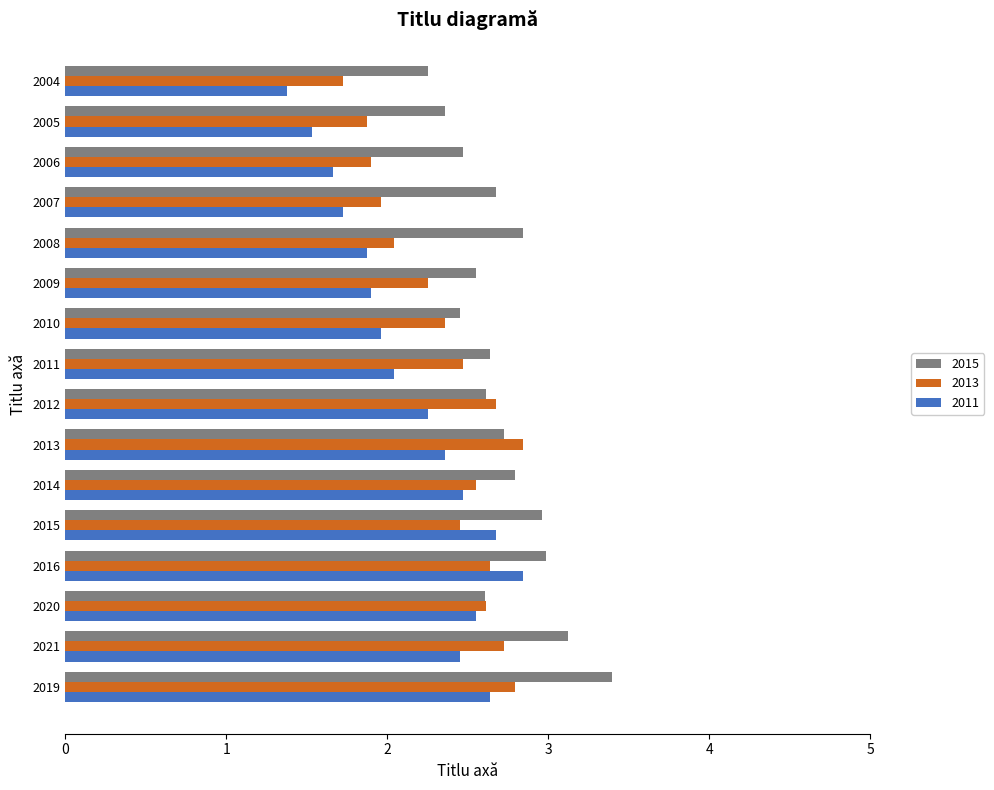

Is the value of 2011 at 2013 greater than the value of 2013 at 2014?

No